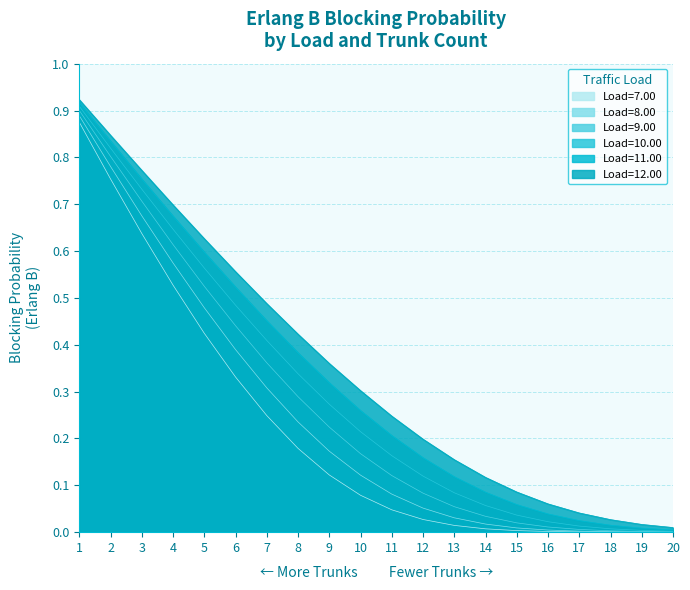

What is the sum of the Load=7.00 values at 5 and 1?

1.3